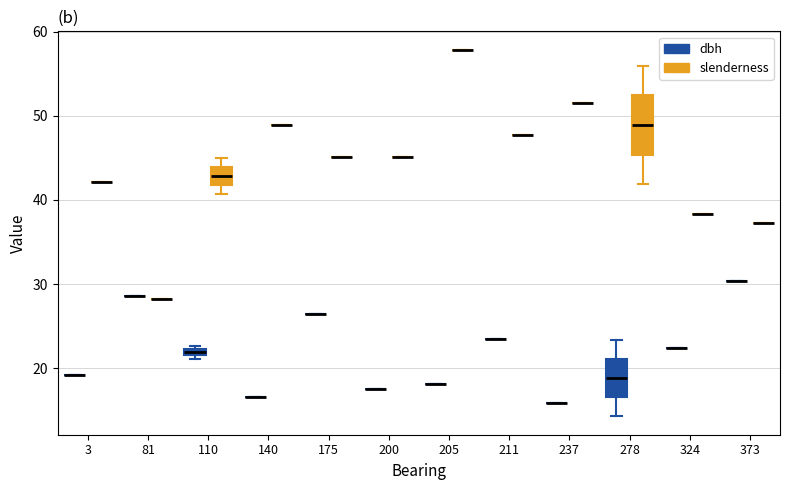

Is it true that dbh equals 7.1 at 110?

False